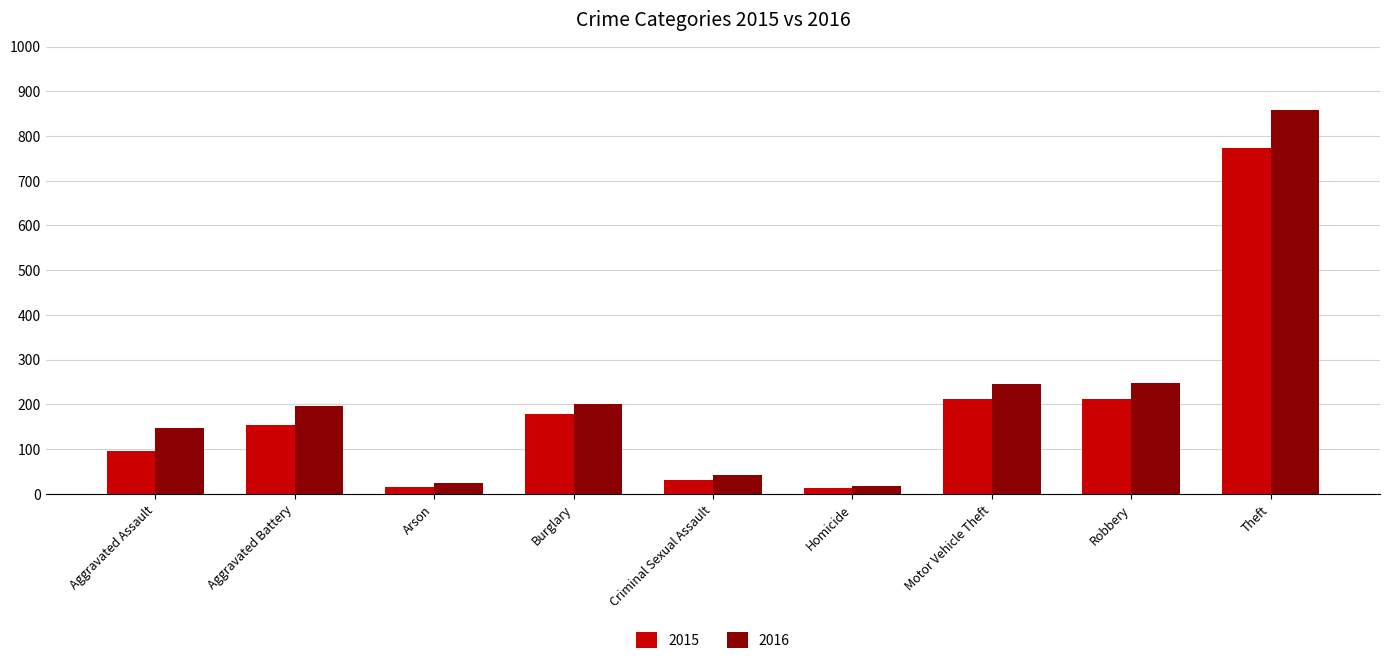

Which label corresponds to the largest value in the chart?

Theft